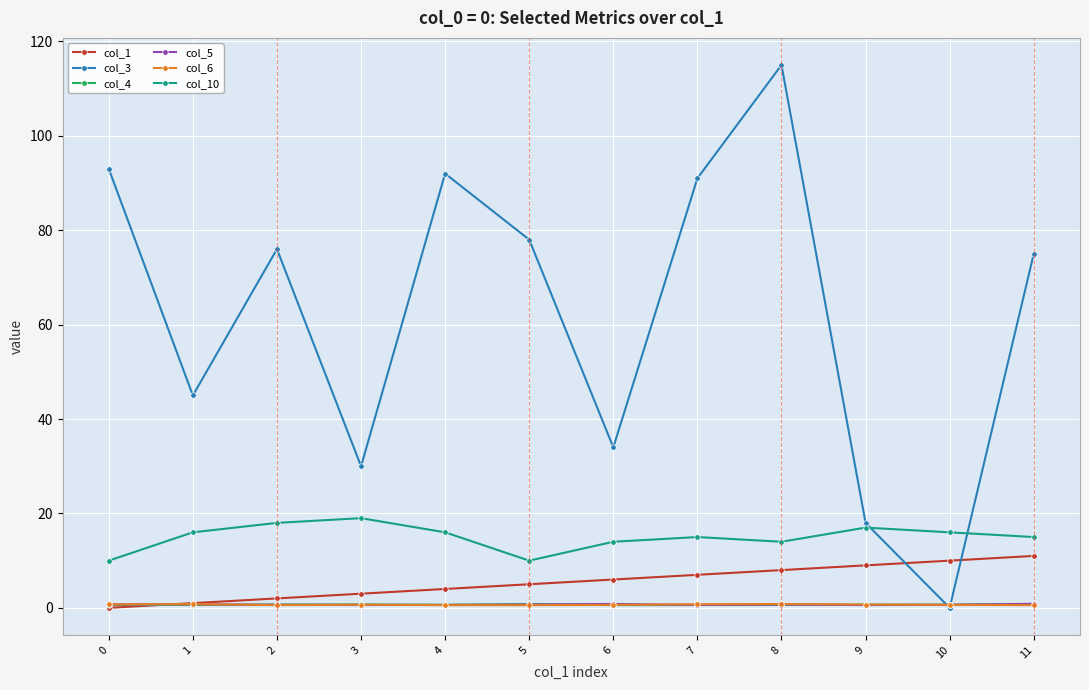

Which category has the highest value across all series?

8